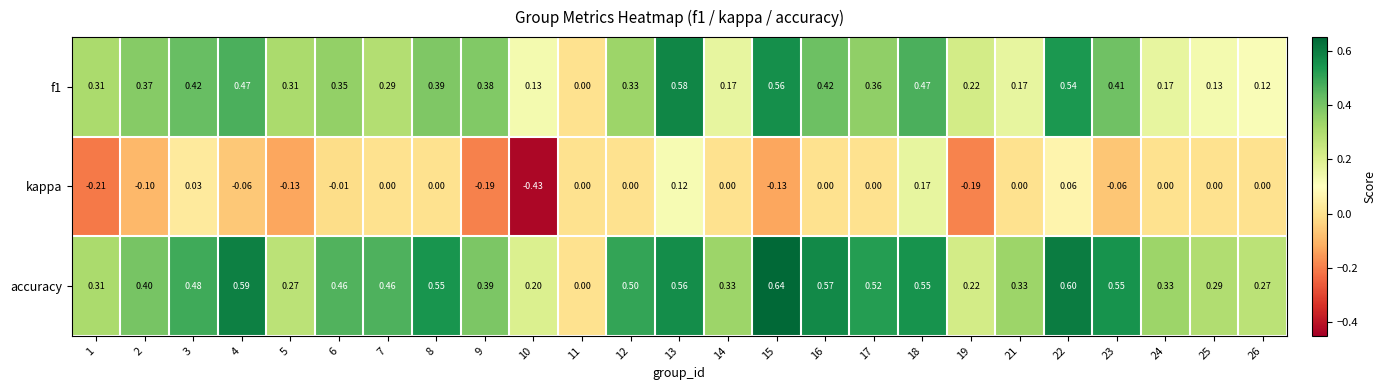

Which series has the largest total across all categories?

accuracy